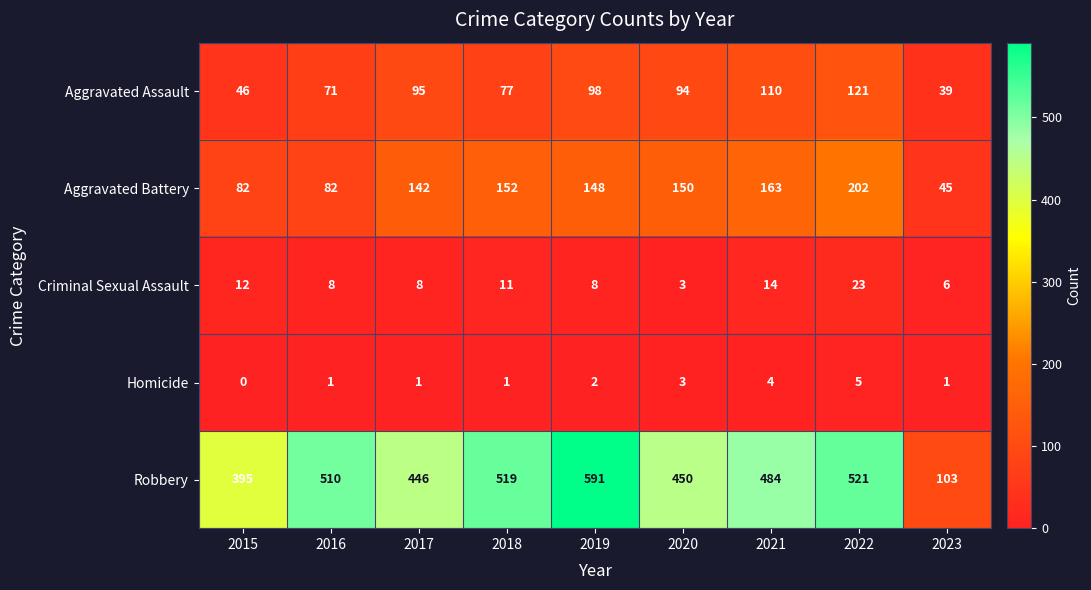

Which series has the largest total across all categories?

Robbery